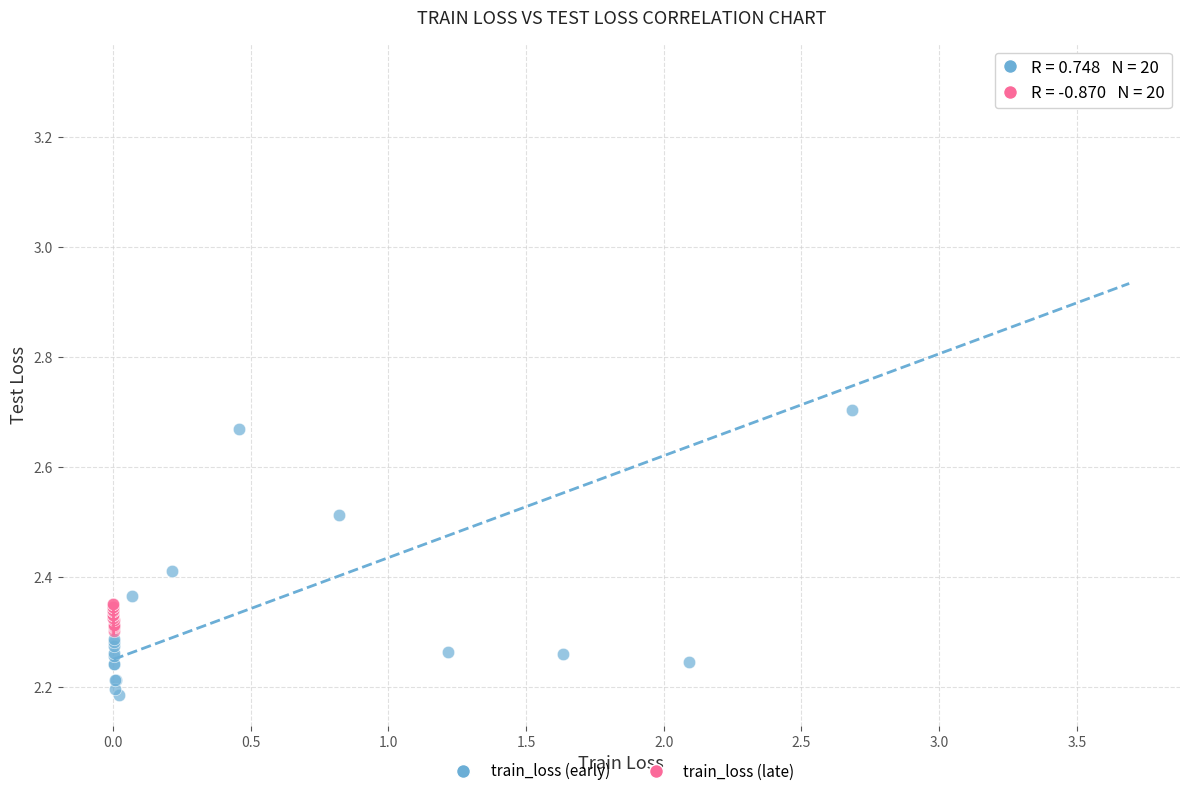

Which series has the largest Y range (max minus min)?

train_loss (early)